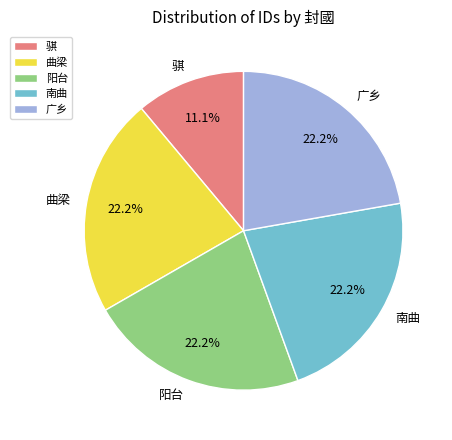

What portion of the pie excludes 曲梁?

77.8%